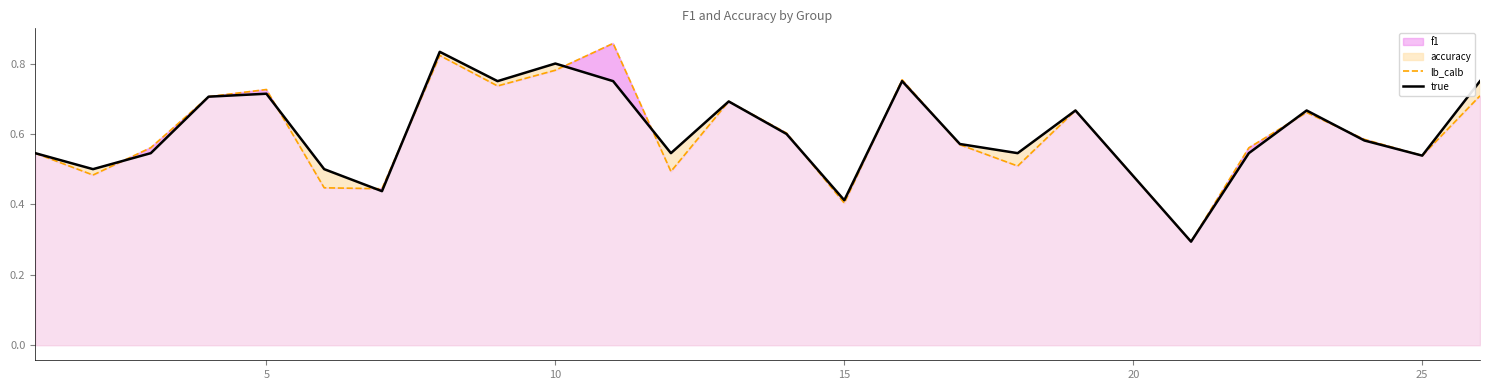

What is the minimum value for lb_calb?

0.3